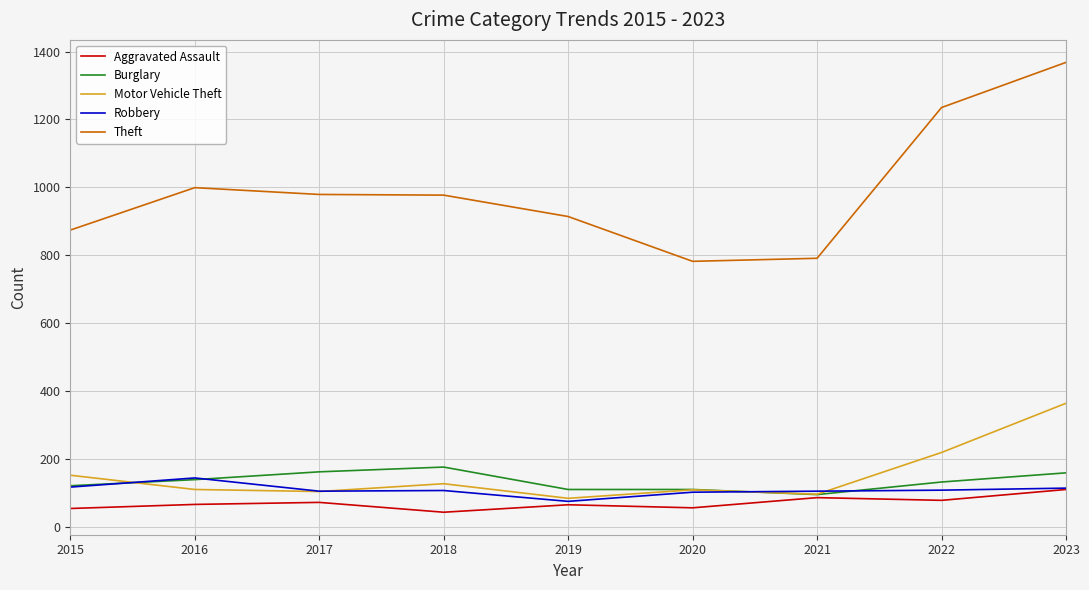

True or false: Robbery has a value of 50 at 2021.

False